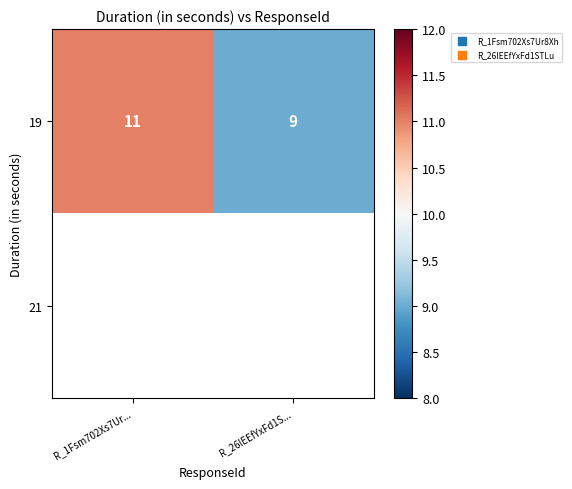

True or false: 19 has a value of 19 at R_1Fsm702Xs7Ur....

False